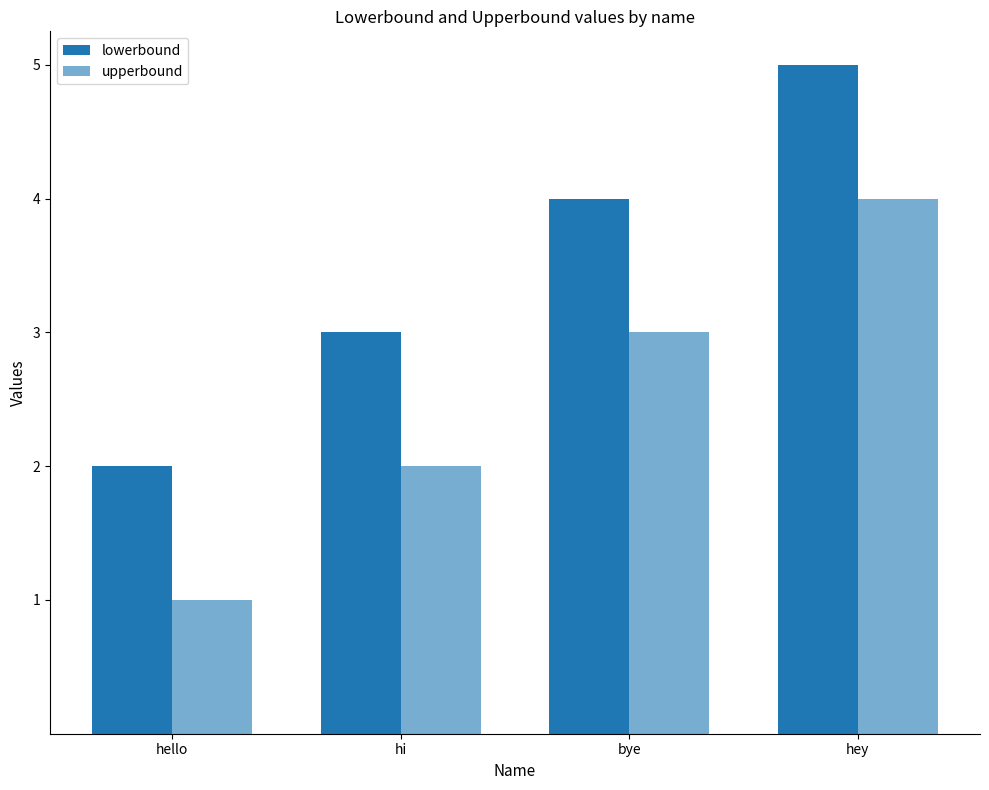

The value of lowerbound at hello is 3. True or false?

False